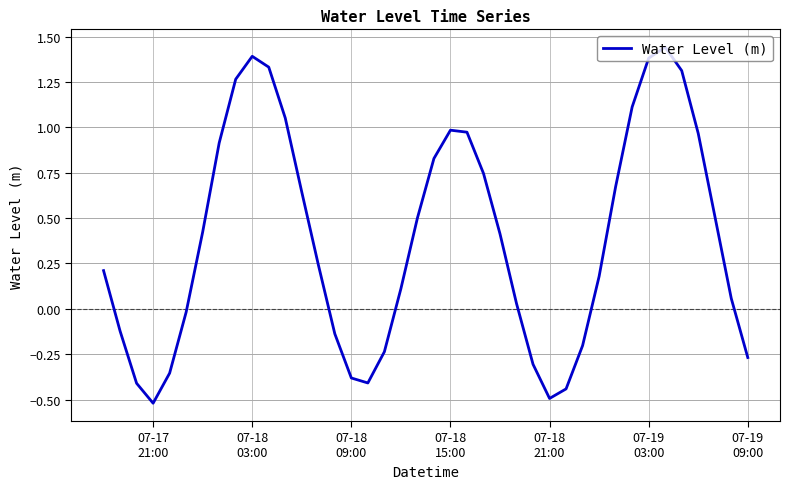

What is the smallest value displayed?

-0.5